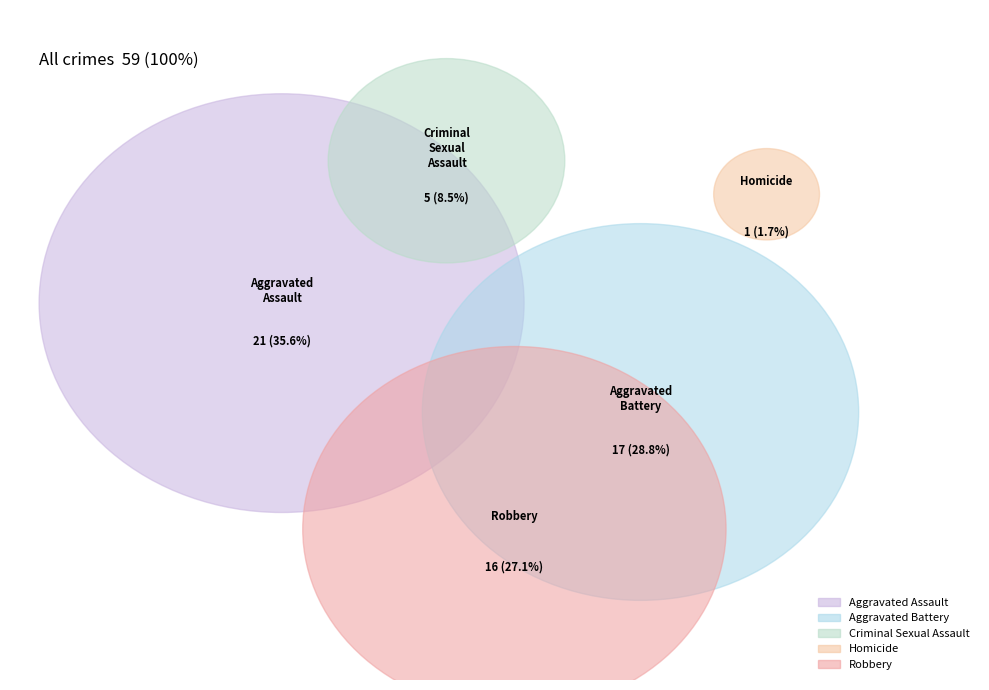

Is it true that Criminal Sexual Assault is 1% of the pie?

False